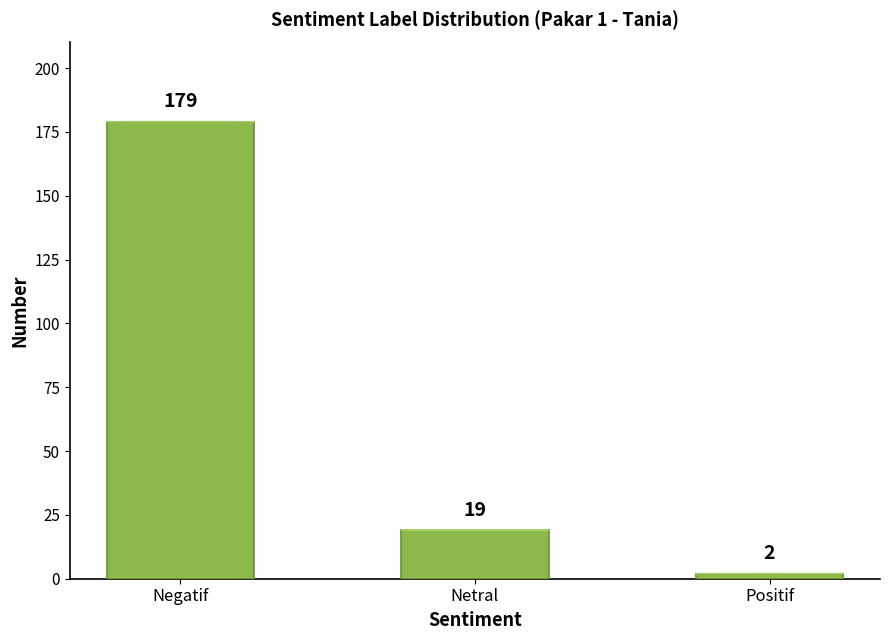

Is it true that the value at Netral is 19?

True